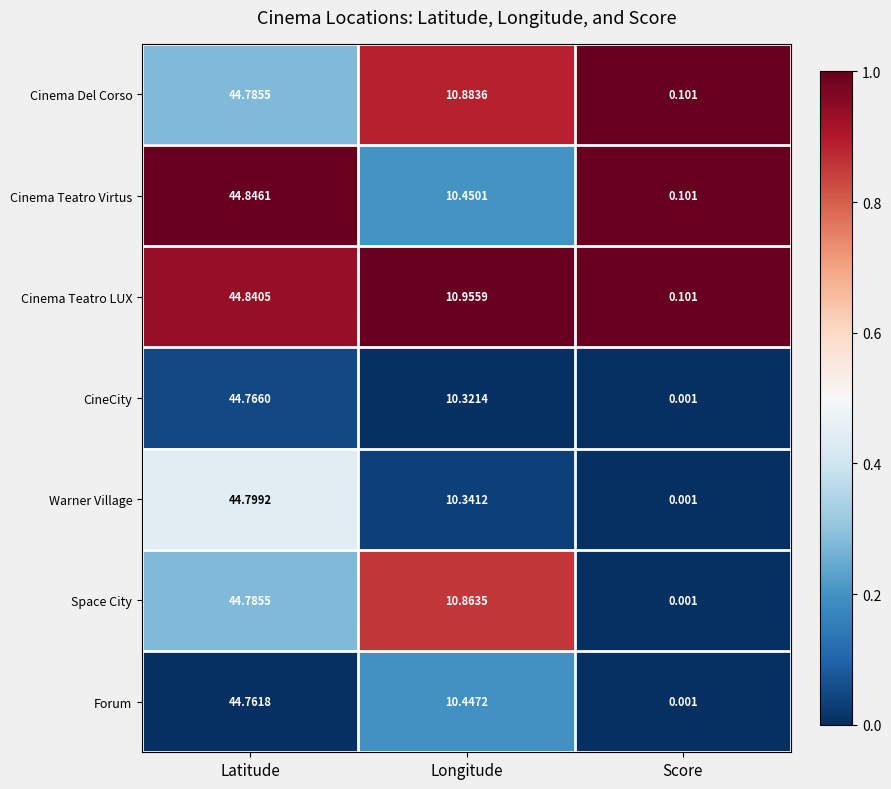

What is the total value across all series at Latitude?

313.6